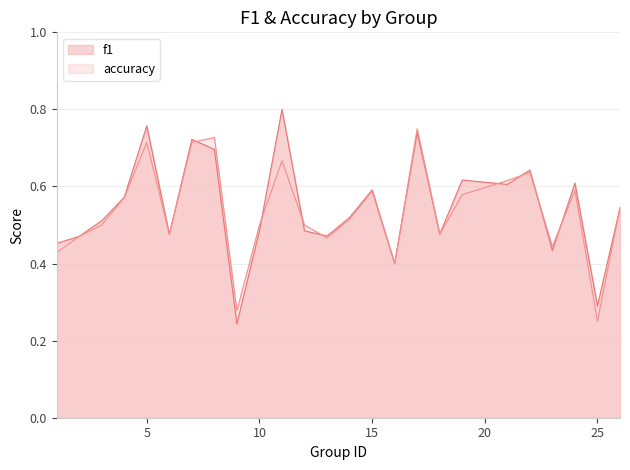

Between 8 and 24, which series saw the biggest shift?

accuracy